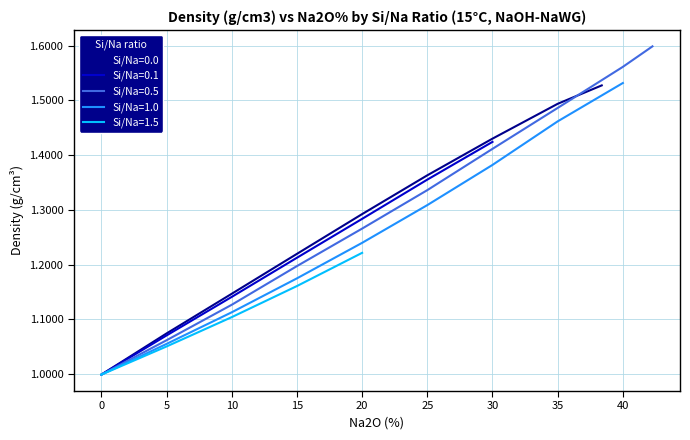

Is it true that Si/Na=0.0 equals 0.6 at 35?

False